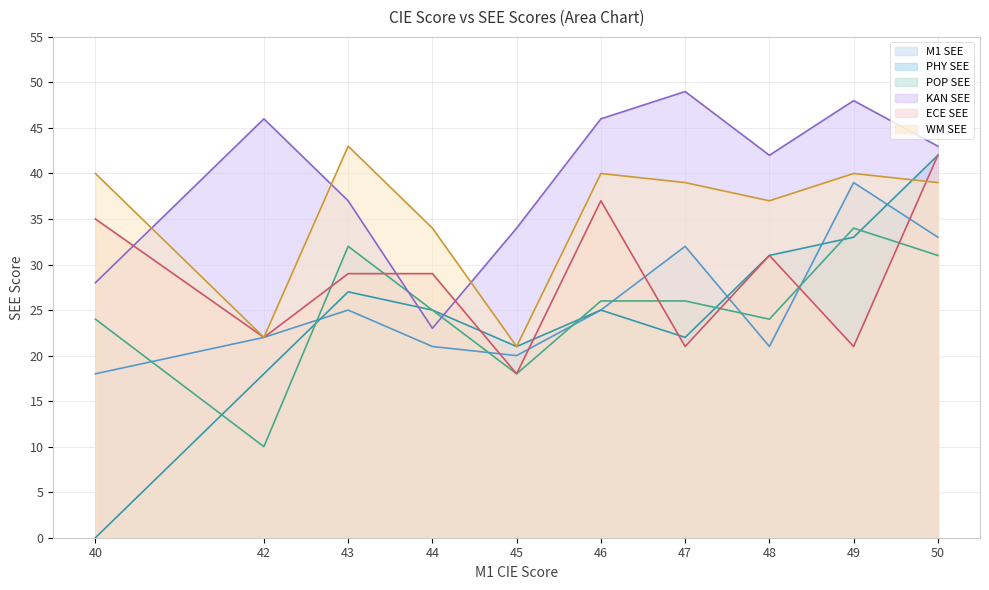

The value of POP SEE at 42 is 10. True or false?

True